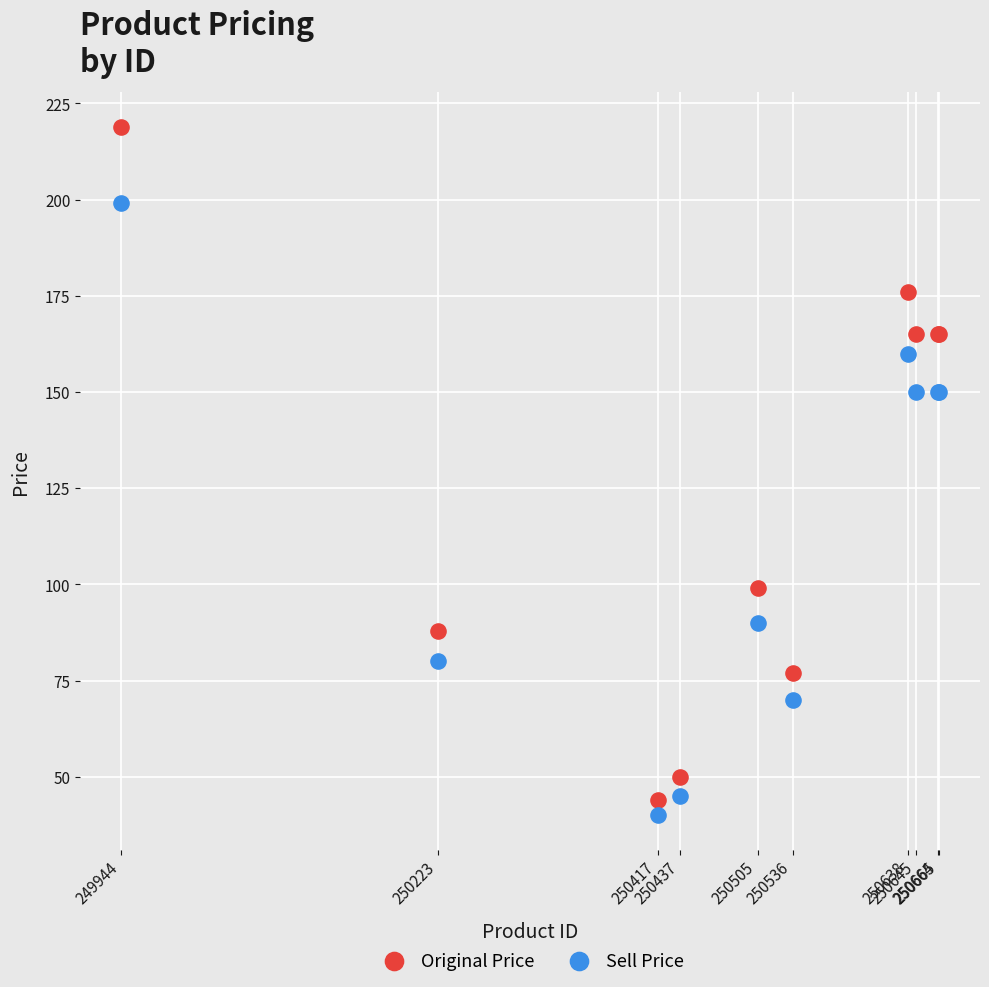

In the Sell Price series, what Y value is closest to 119?

90